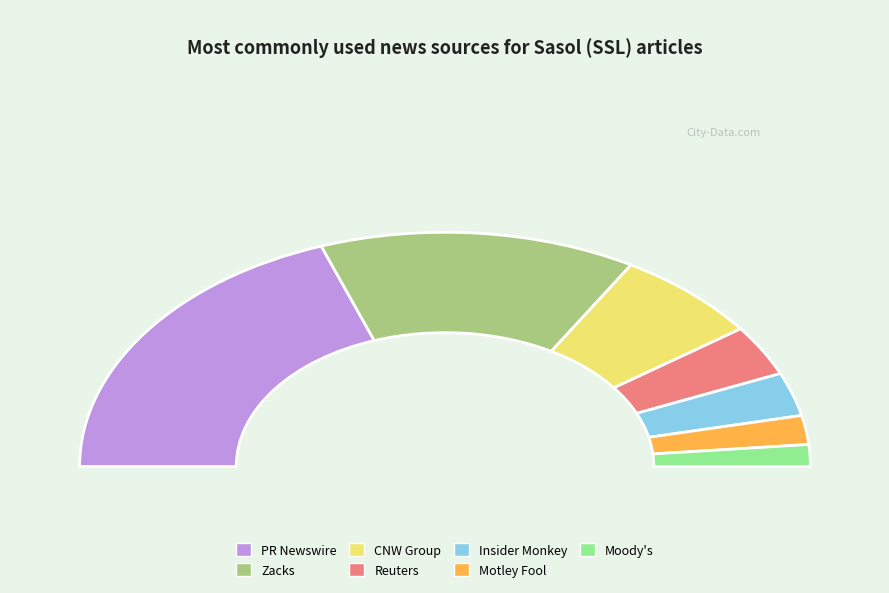

To the nearest percent, what is the difference between the largest and smallest slice percentages?

36%